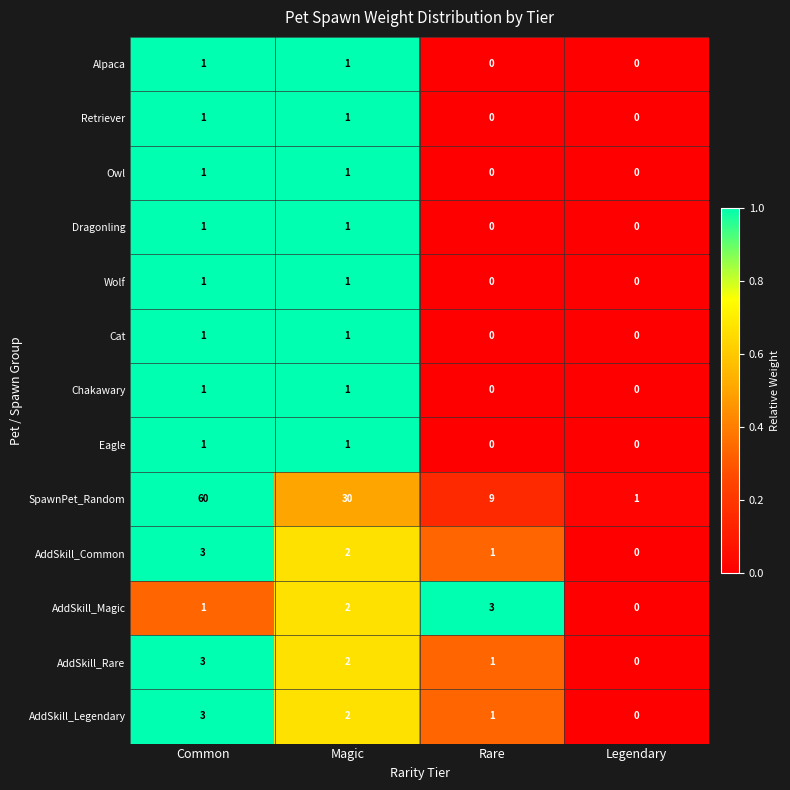

What is the maximum value for AddSkill_Rare?

3